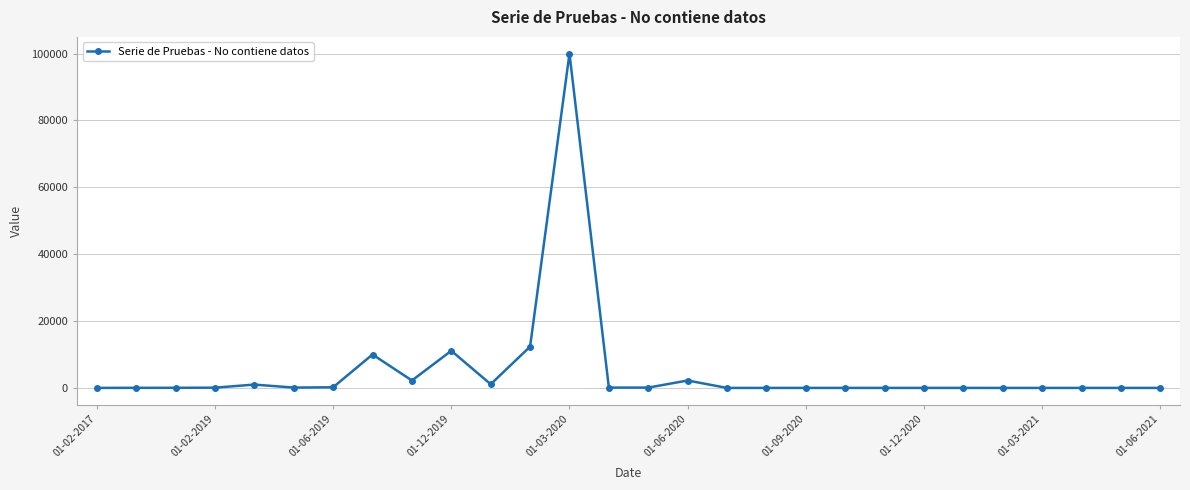

True or false: there are more than 0 points higher than both neighbors.

True